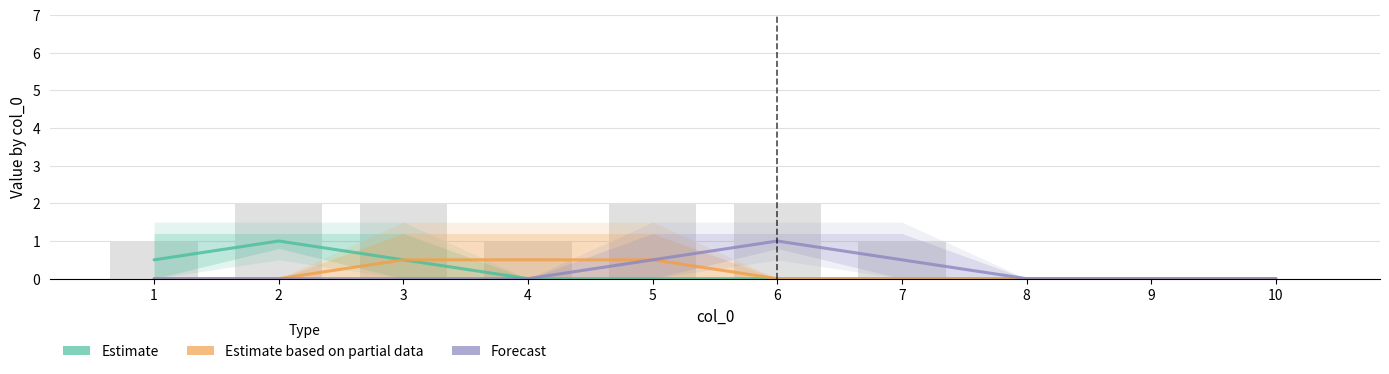

At which category is the sum across all series the highest?

2